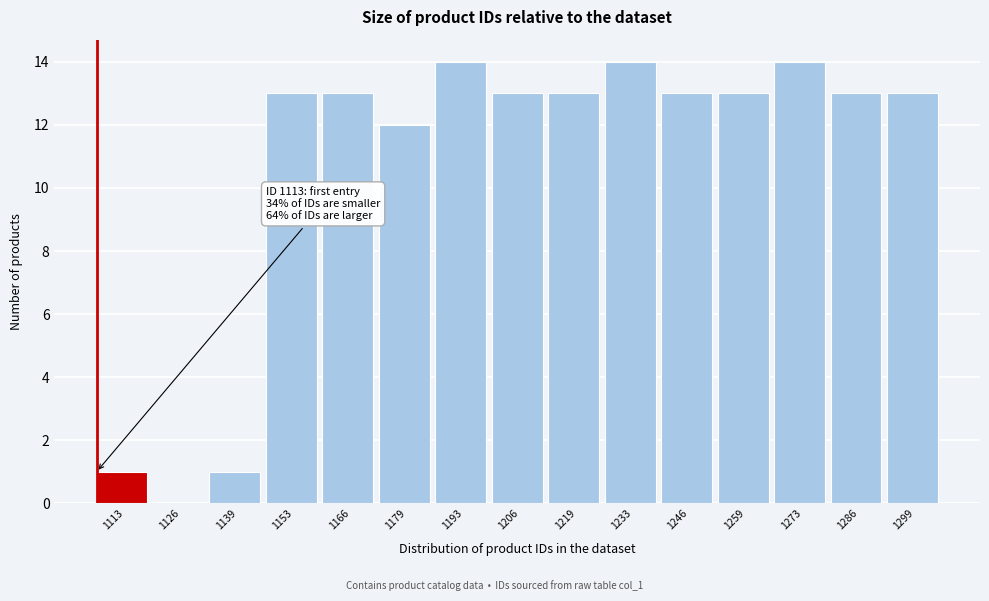

Reading left to right, what are all the values shown in this chart?

1113=1	1126=0	1139=1	1153=13	1166=13	1179=12	1193=14	1206=13	1219=13	1233=14	1246=13	1259=13	1273=14	1286=13	1299=13